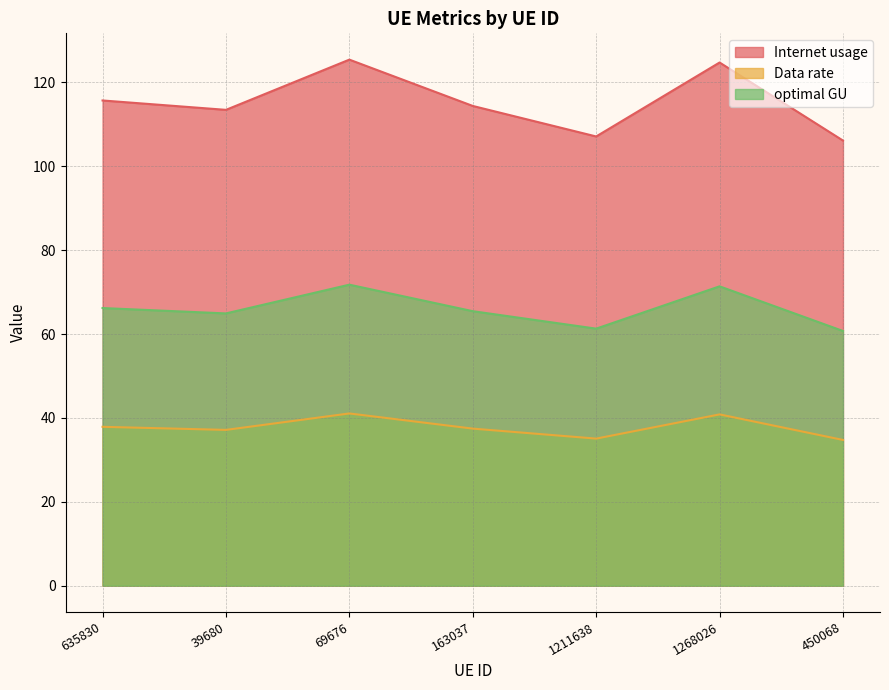

Between 39680 and 163037, which series saw the biggest shift?

Internet usage